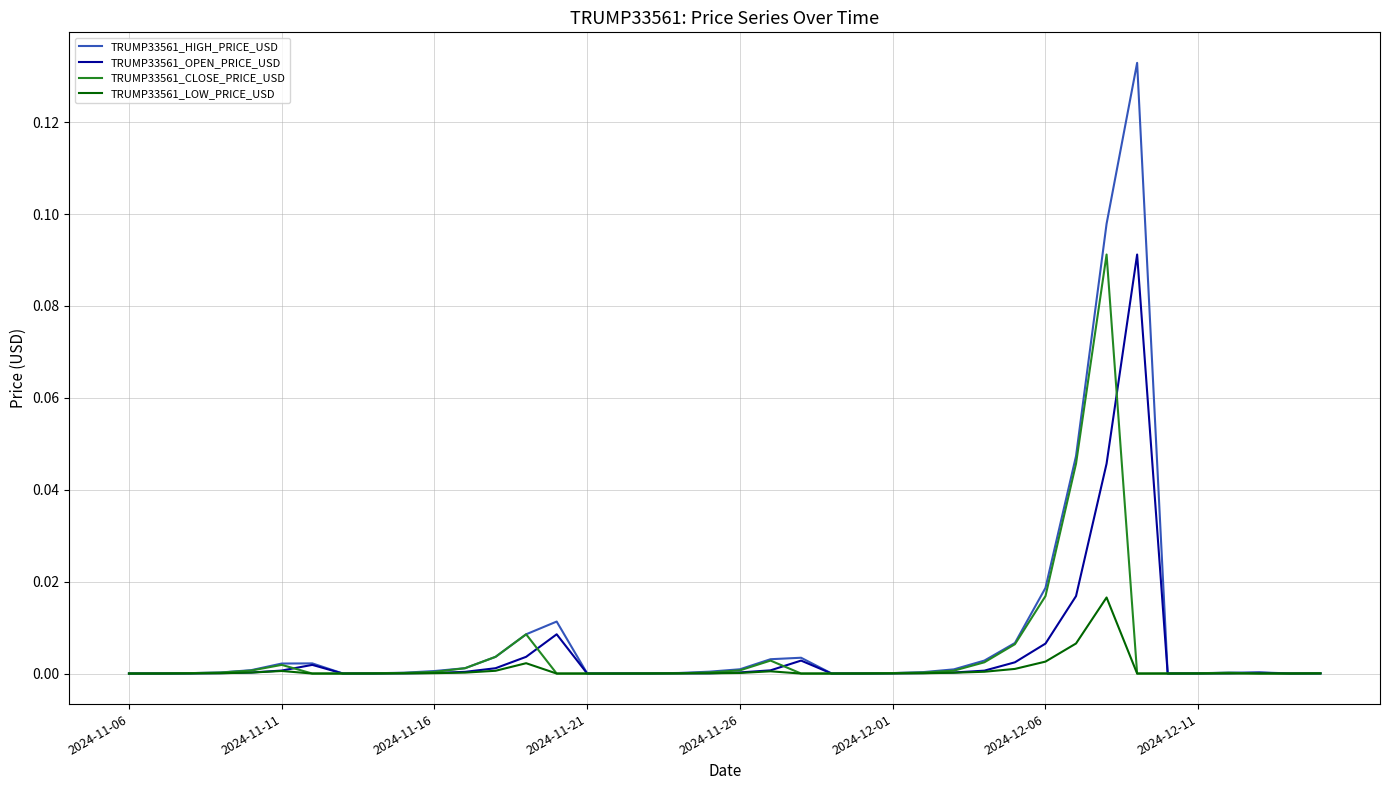

Which series has the largest range (max minus min)?

TRUMP33561_HIGH_PRICE_USD